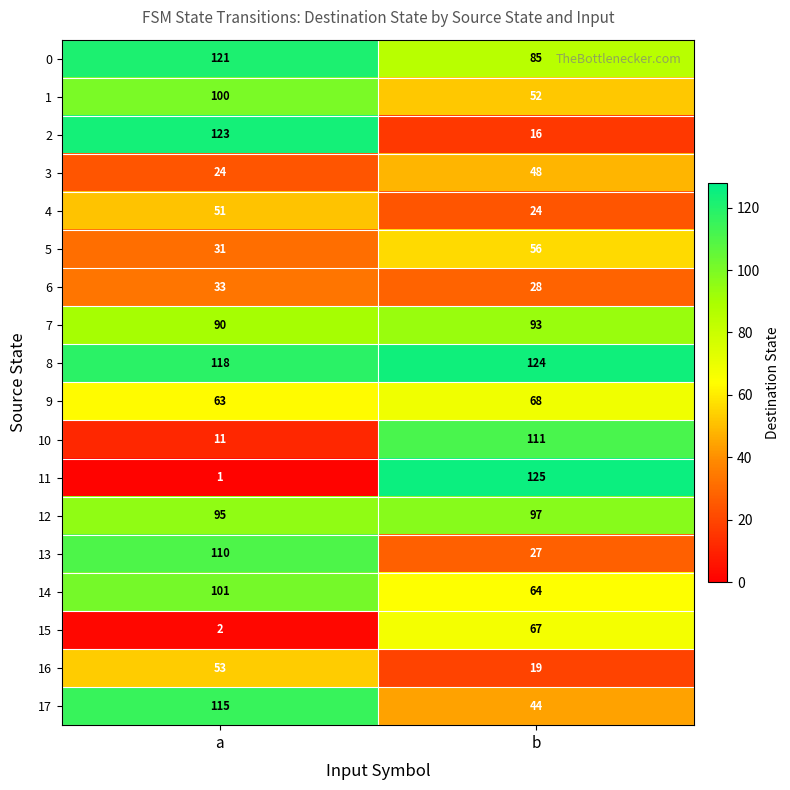

How many distinct data groups are displayed?

18